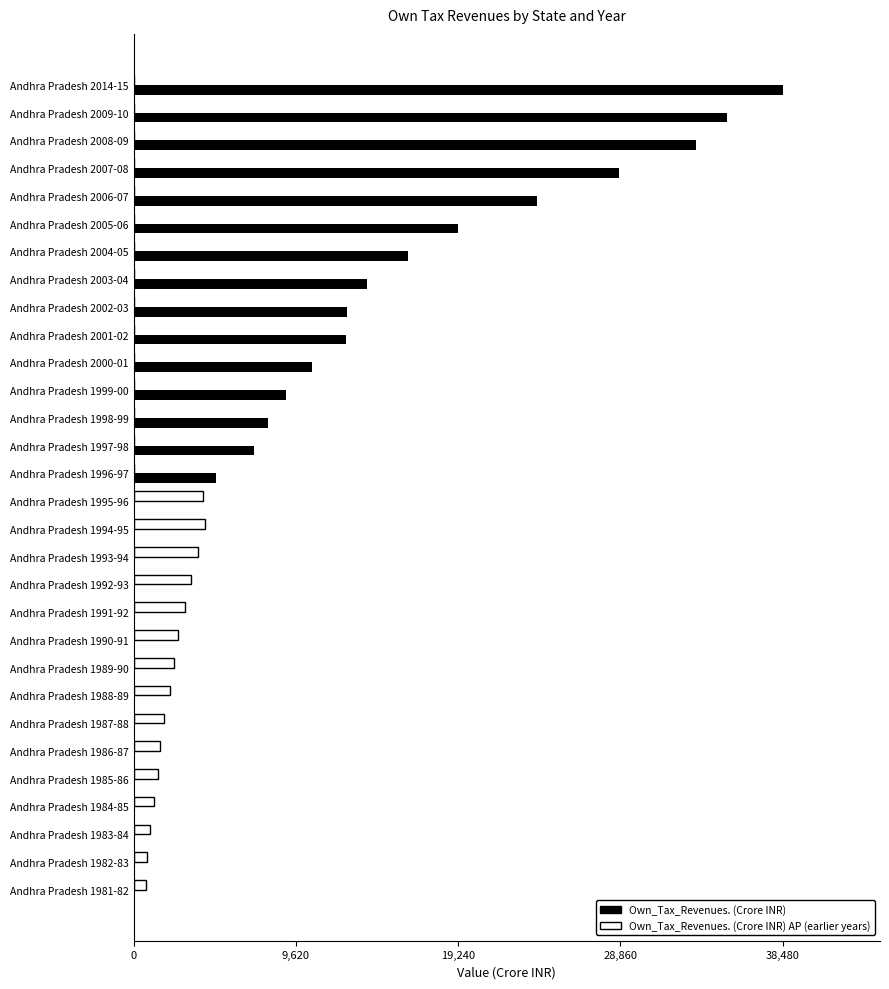

What is the sum of all Own_Tax_Revenues. (Crore INR) AP (earlier years) values?

34253